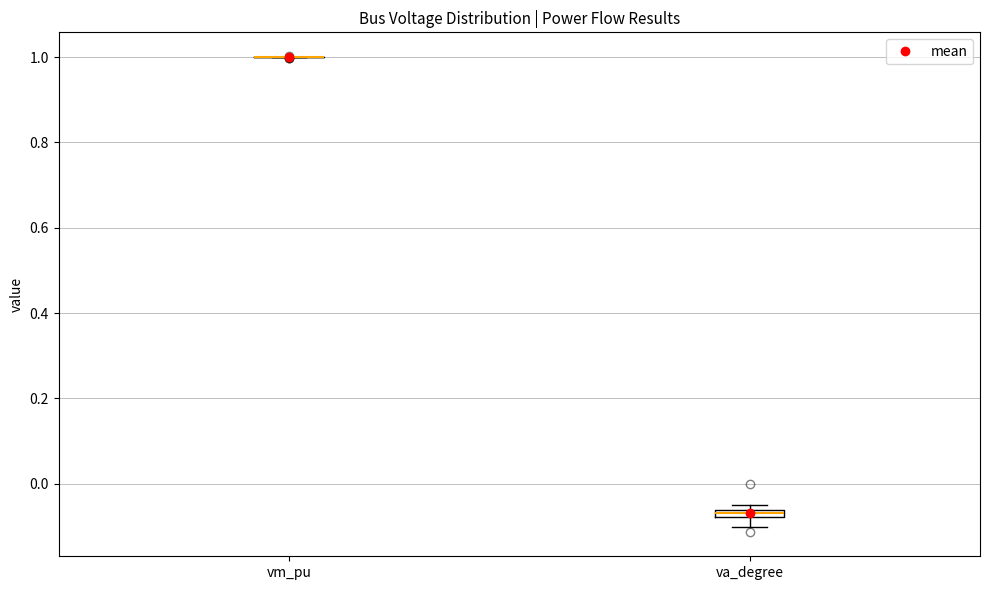

Where is the upper edge of the box for va_degree on the y-axis? The values are not printed on the chart, so give them approximately, as read against the axis.

-0.06